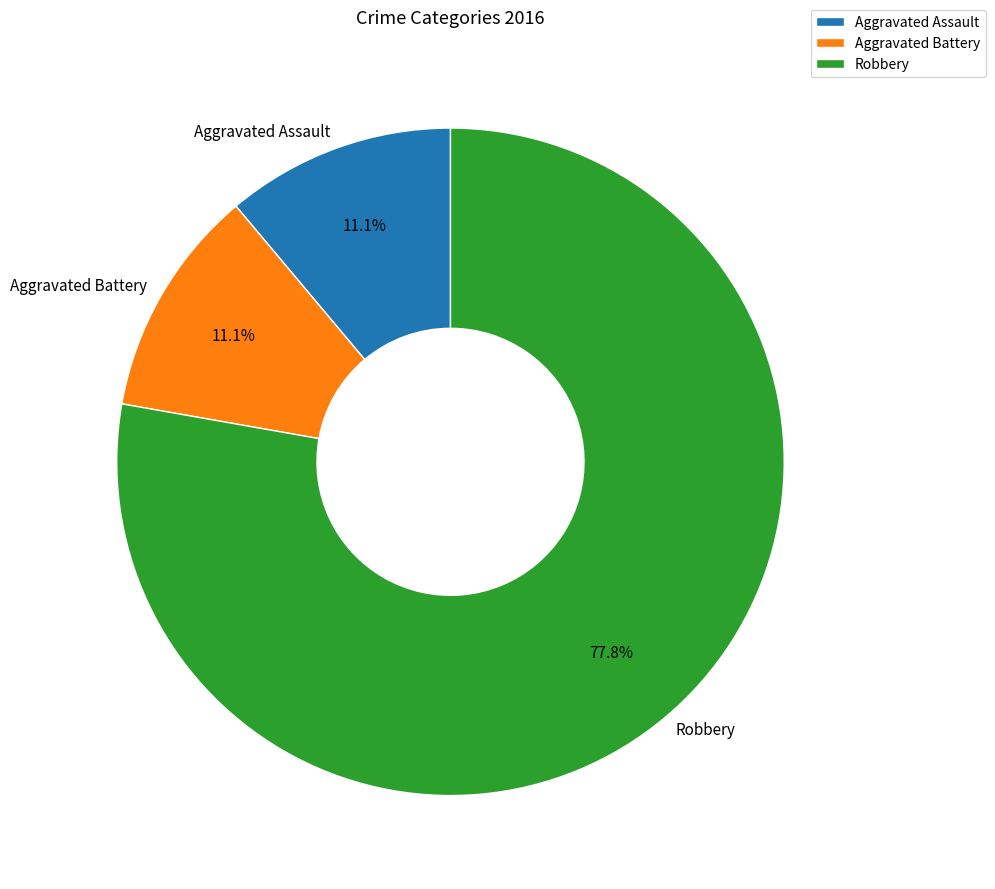

To the nearest percent, what is the combined percentage of Aggravated Battery and Robbery?

89%